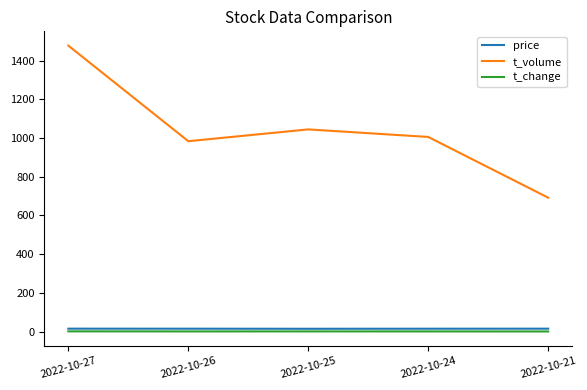

What is the total value across all series at 2022-10-27?

1494.2